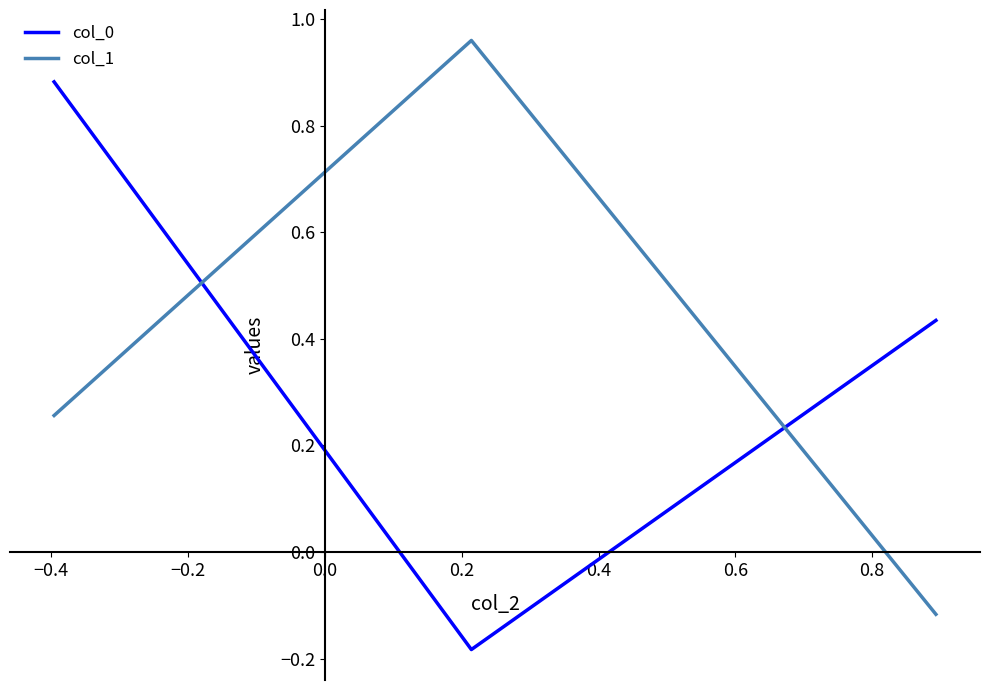

What is the difference between the maximum and minimum values in the col_0 series?

1.1